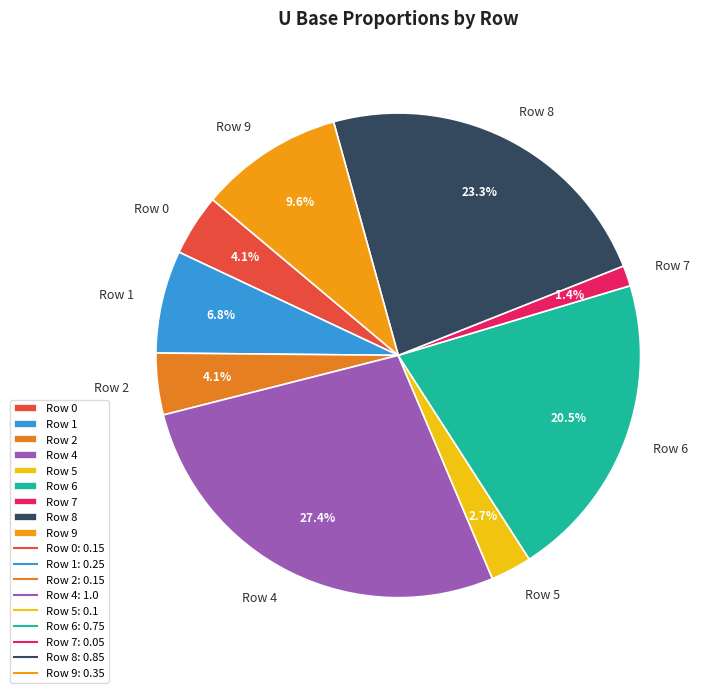

Which category has the smallest portion of the pie?

Row 7